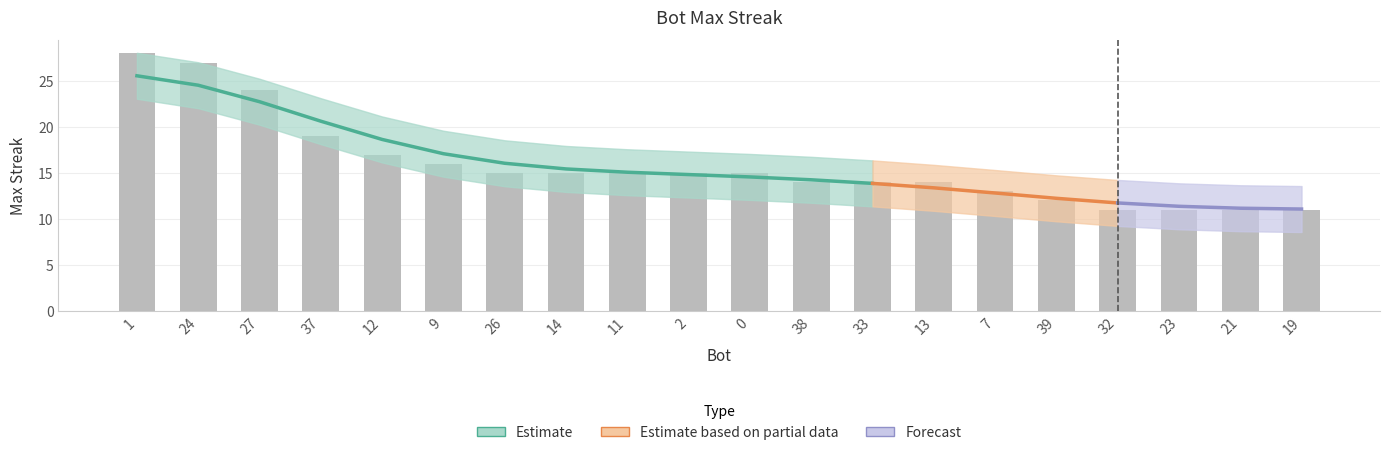

What is the sum of the values at 19 and 21?

22